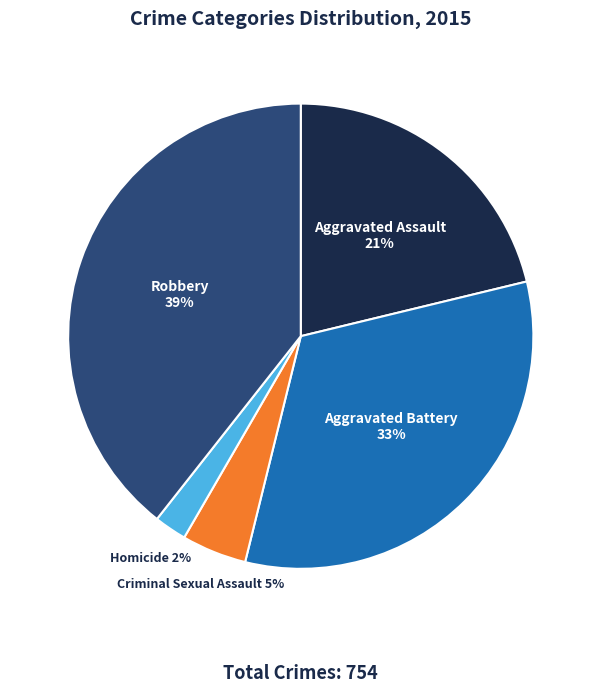

Combined, do Robbery and Criminal Sexual Assault account for over 50%?

No